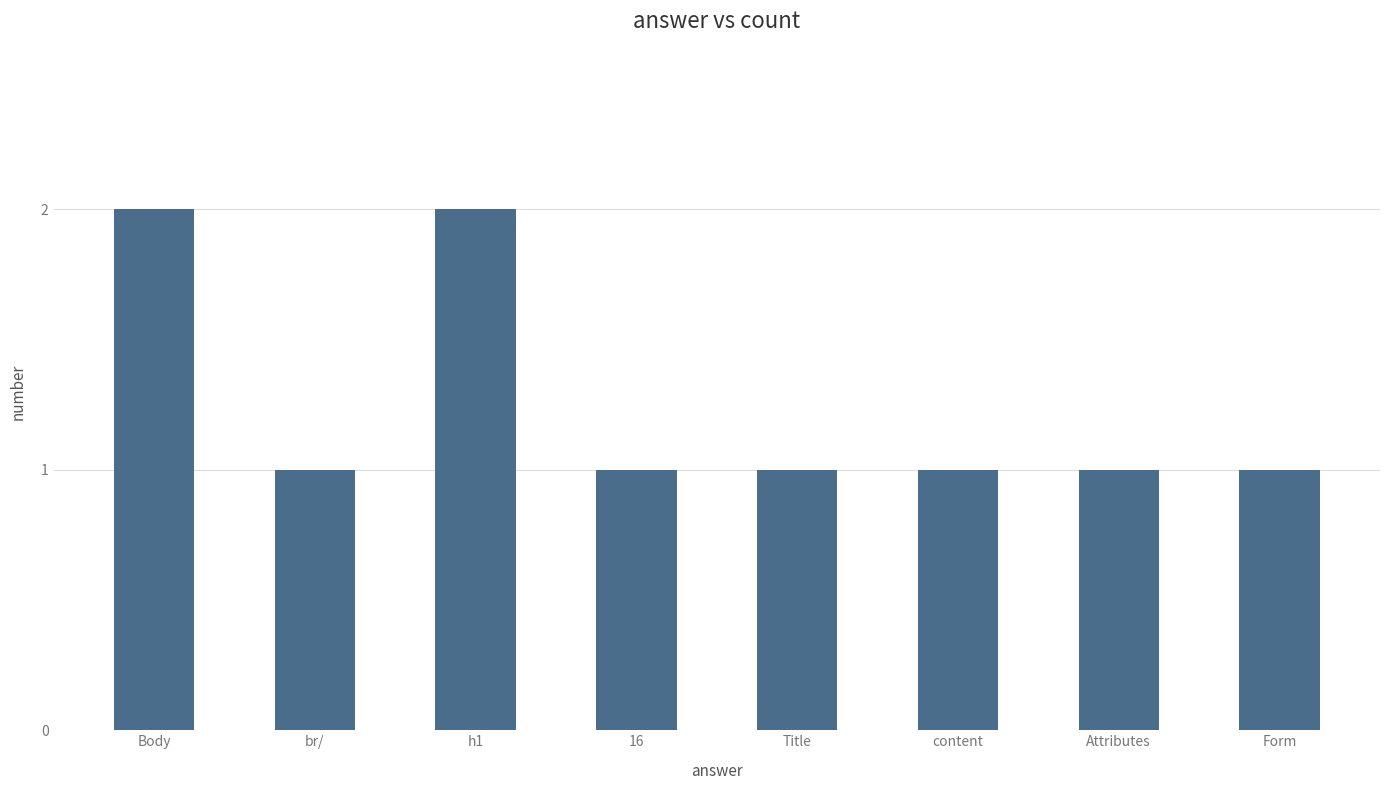

What is the label of the 1st bar from the right?

Form